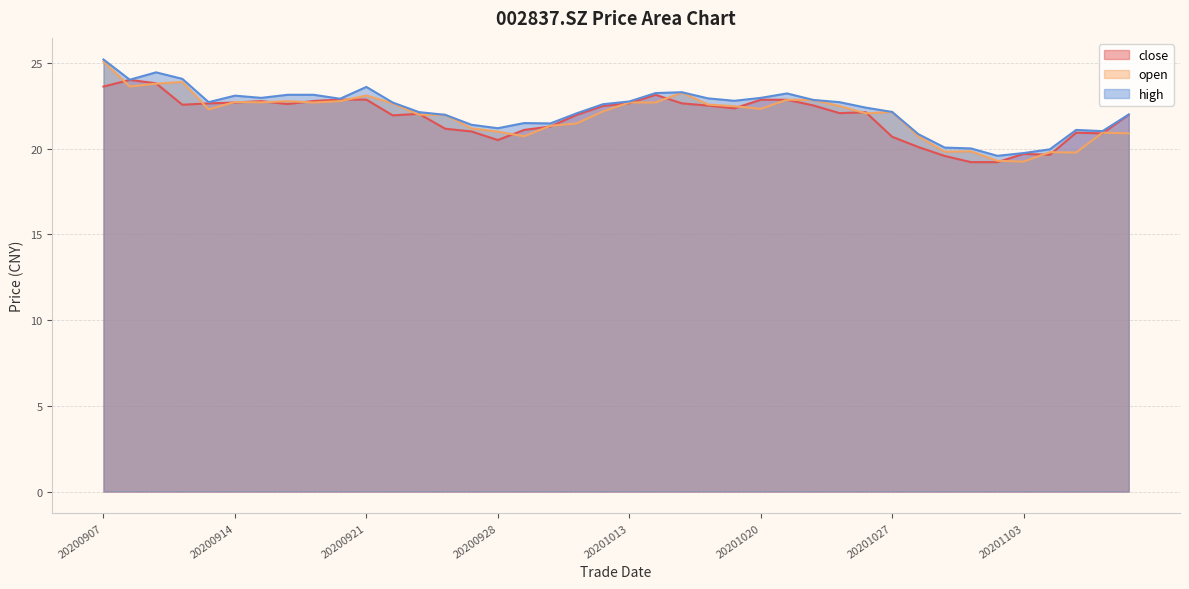

Between 20200923 and 20201027, which series saw the biggest shift?

close